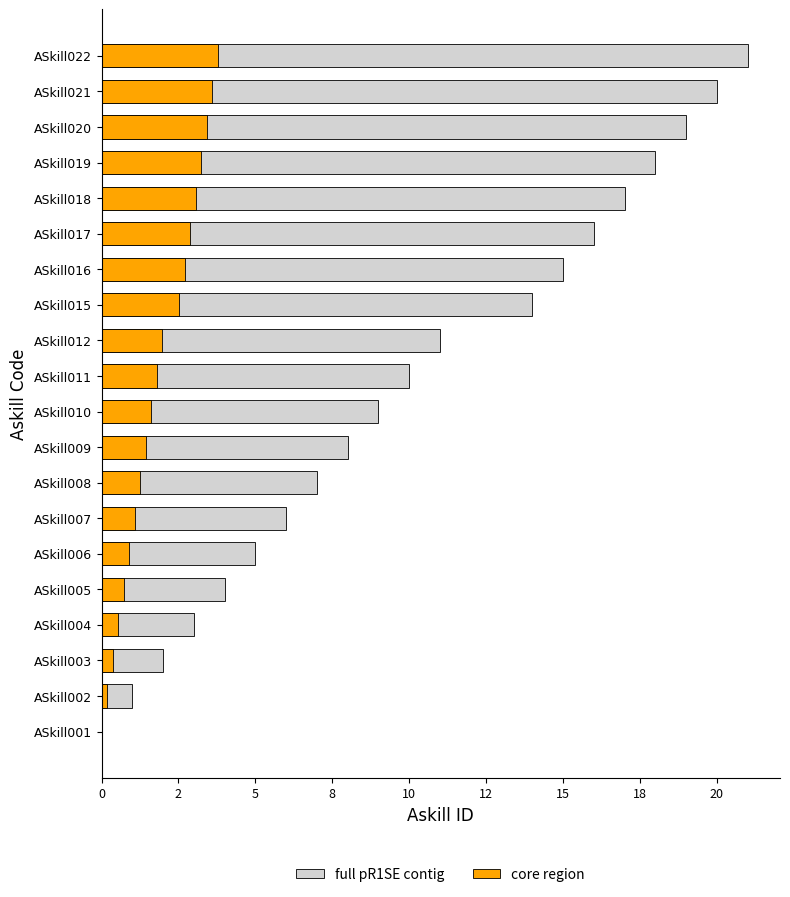

How many bars are there in each group?

2